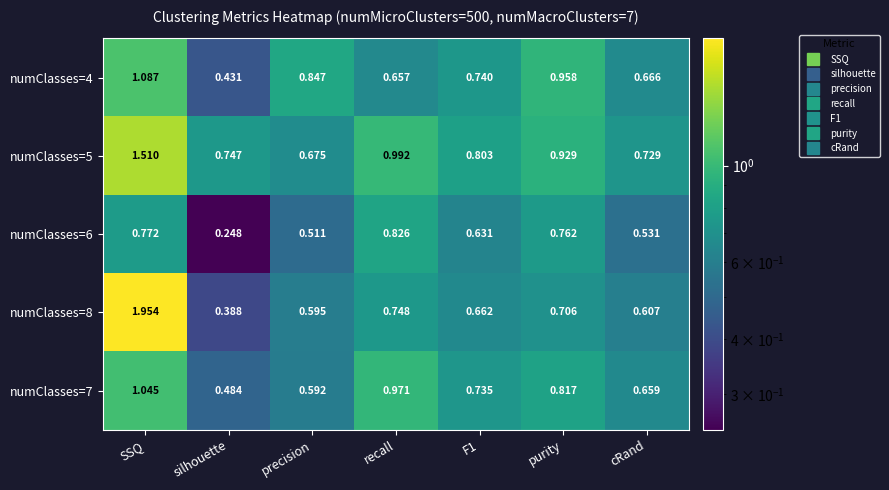

What is the total value across all series at SSQ?

6.4